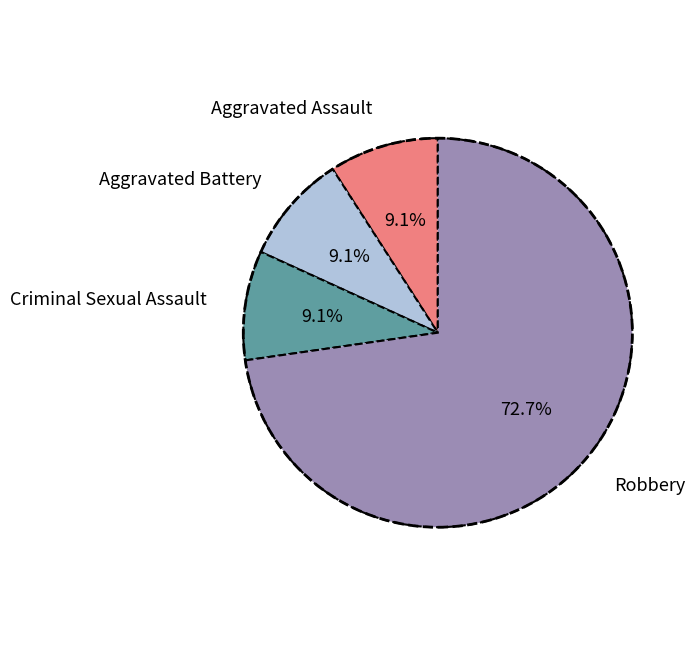

Does Aggravated Battery represent more than half of the total?

No